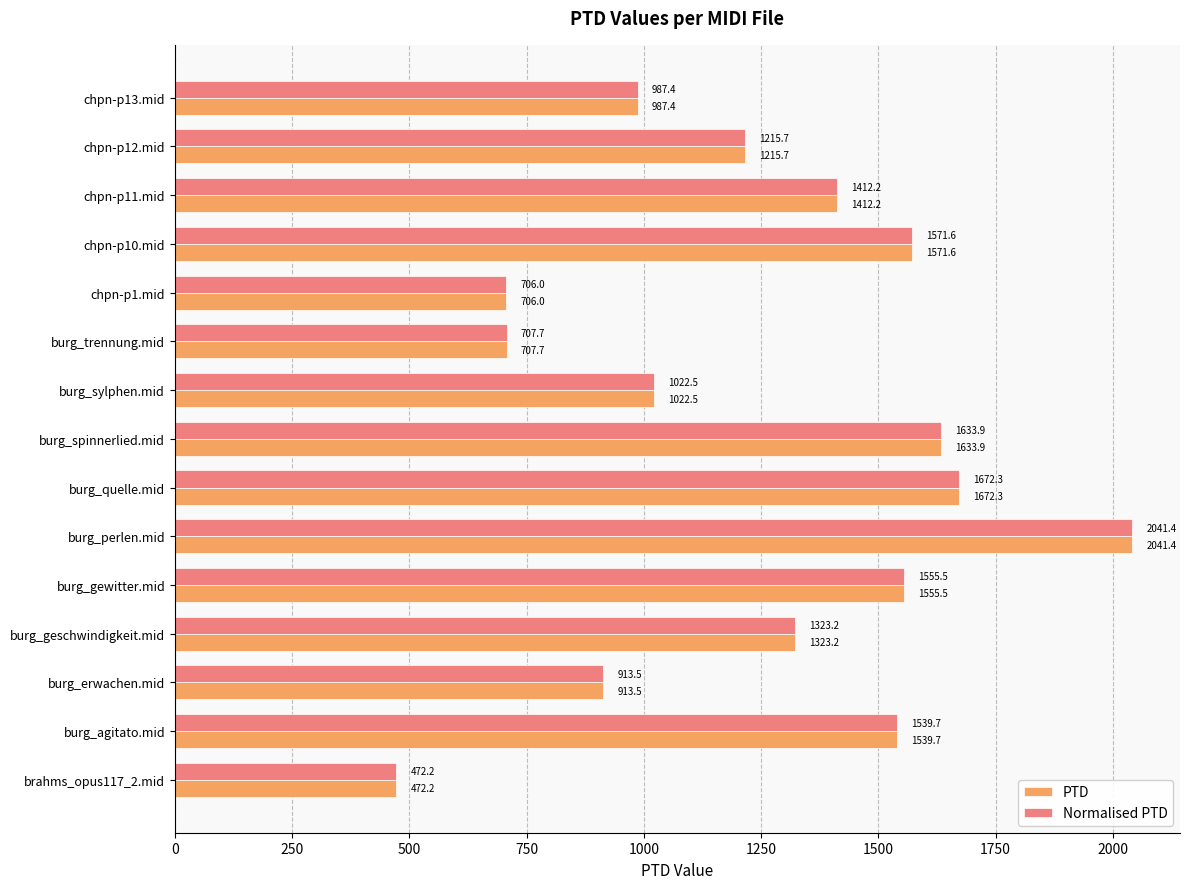

At which category does the chart reach its peak across all series?

burg_perlen.mid